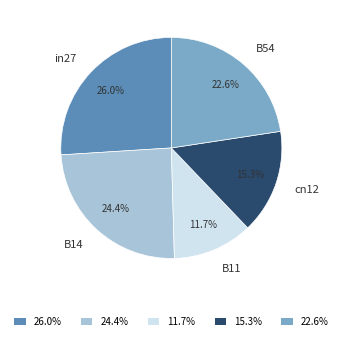

What percentage do B54 and B14 together represent?

47.0%